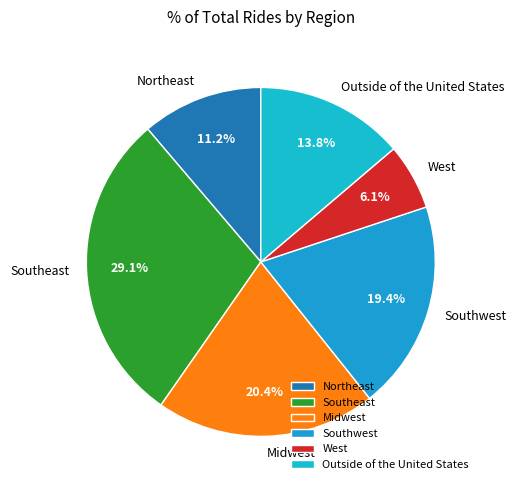

Does any single category account for the majority?

No